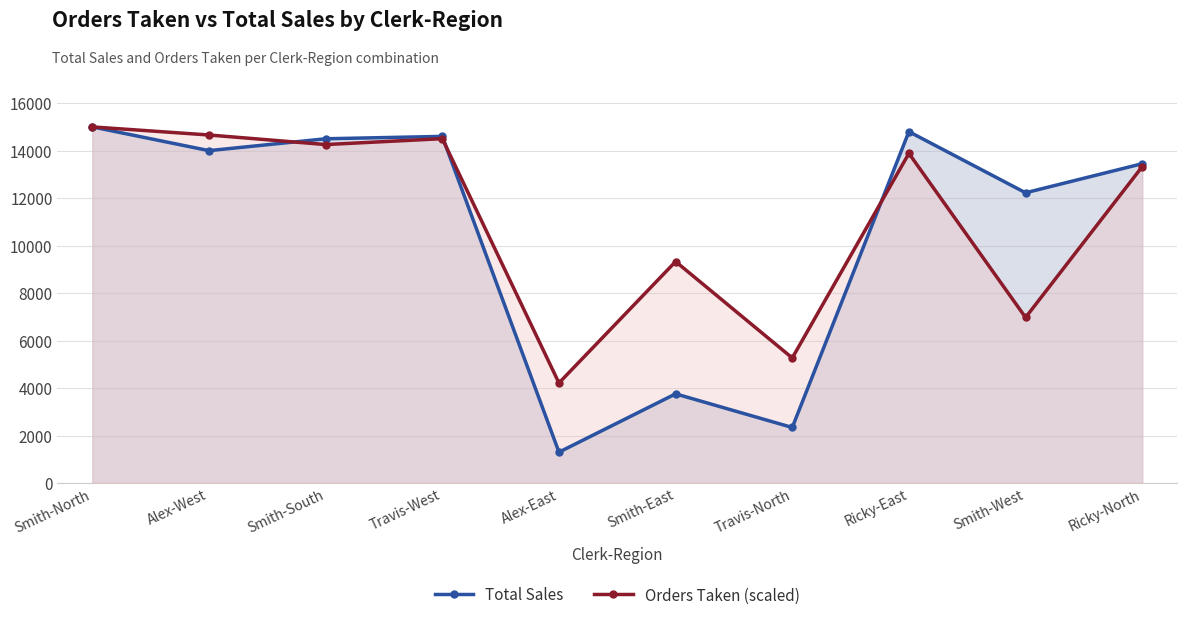

Which series has the largest total across all categories?

Orders Taken (scaled)